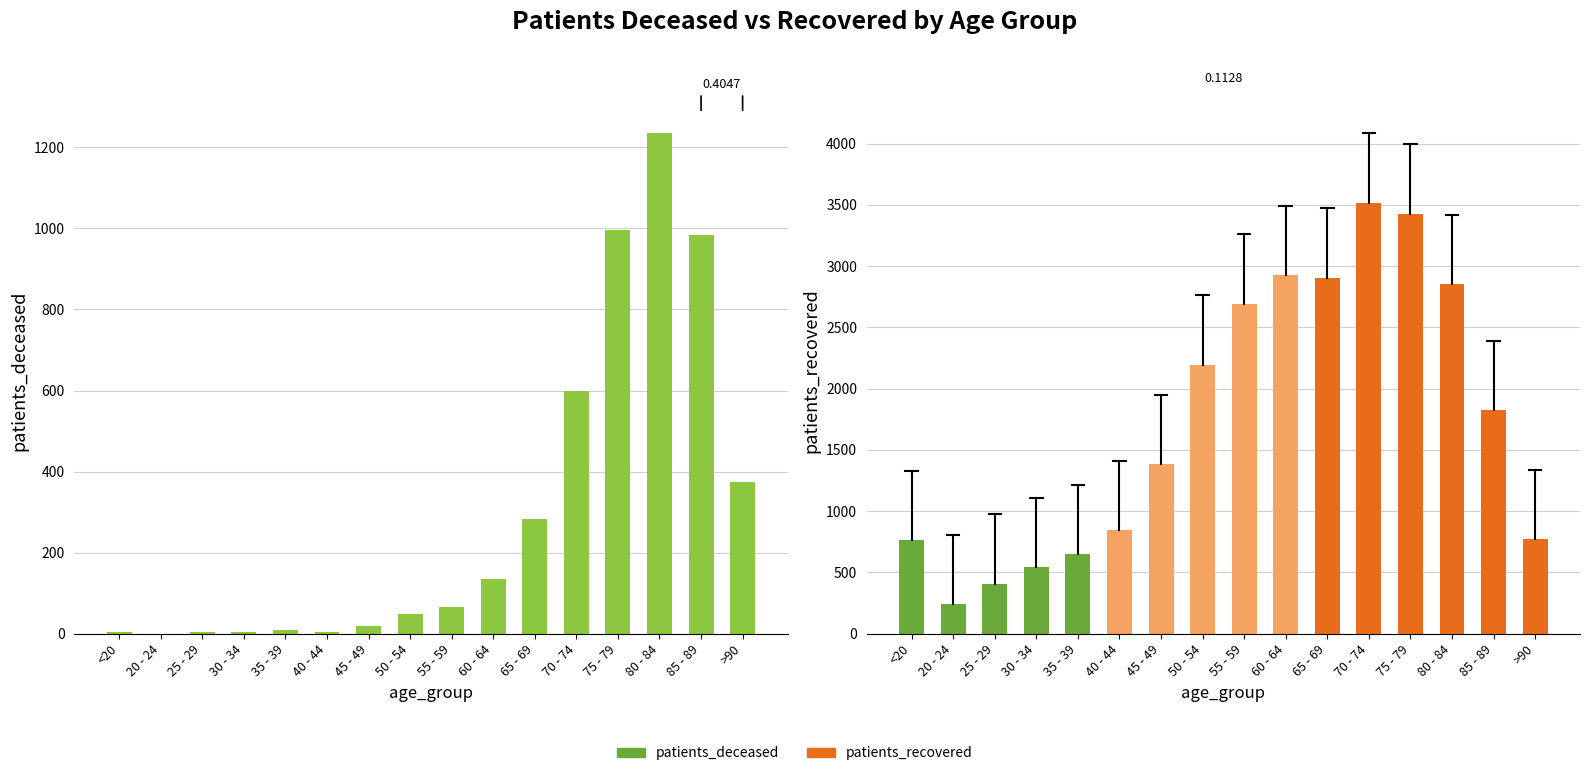

What is the value of the patients_deceased bar at the 5th from the left?

9